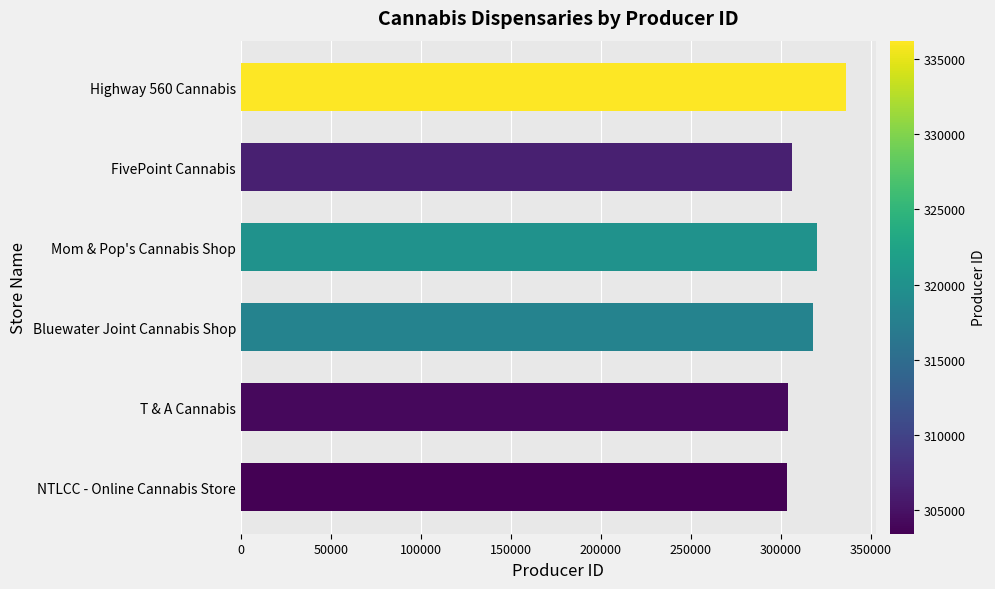

What is the approximate value at Mom & Pop's Cannabis Shop?

320200